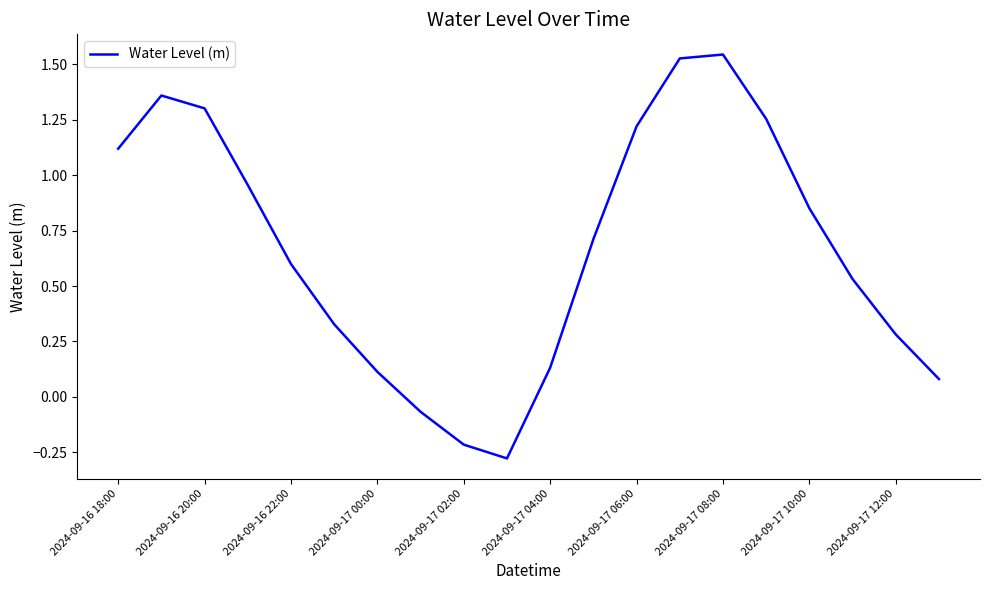

What is the difference between the maximum and minimum values?

1.8